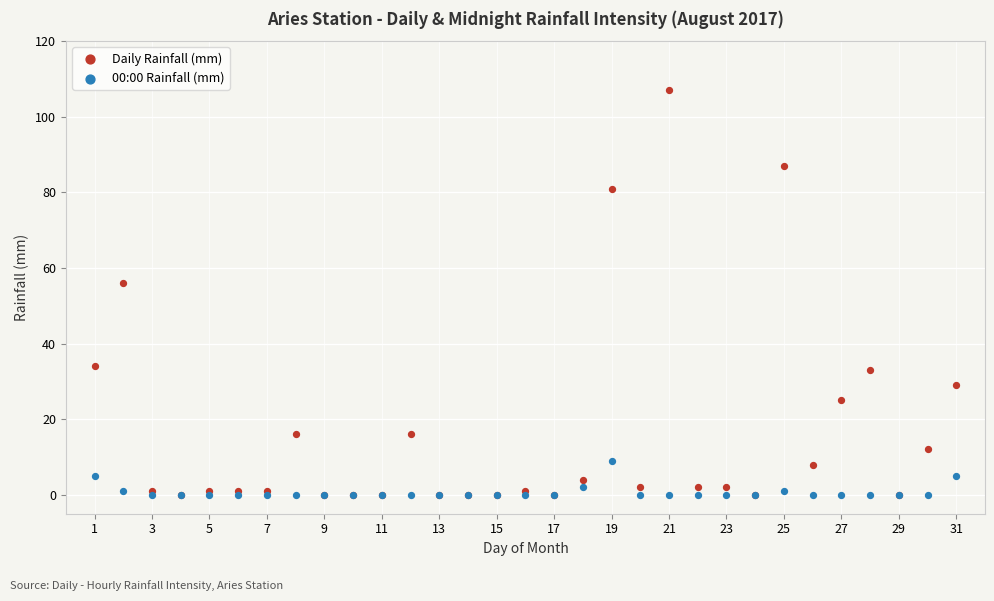

What are all the series names shown in the legend?

Daily Rainfall (mm), 00:00 Rainfall (mm)